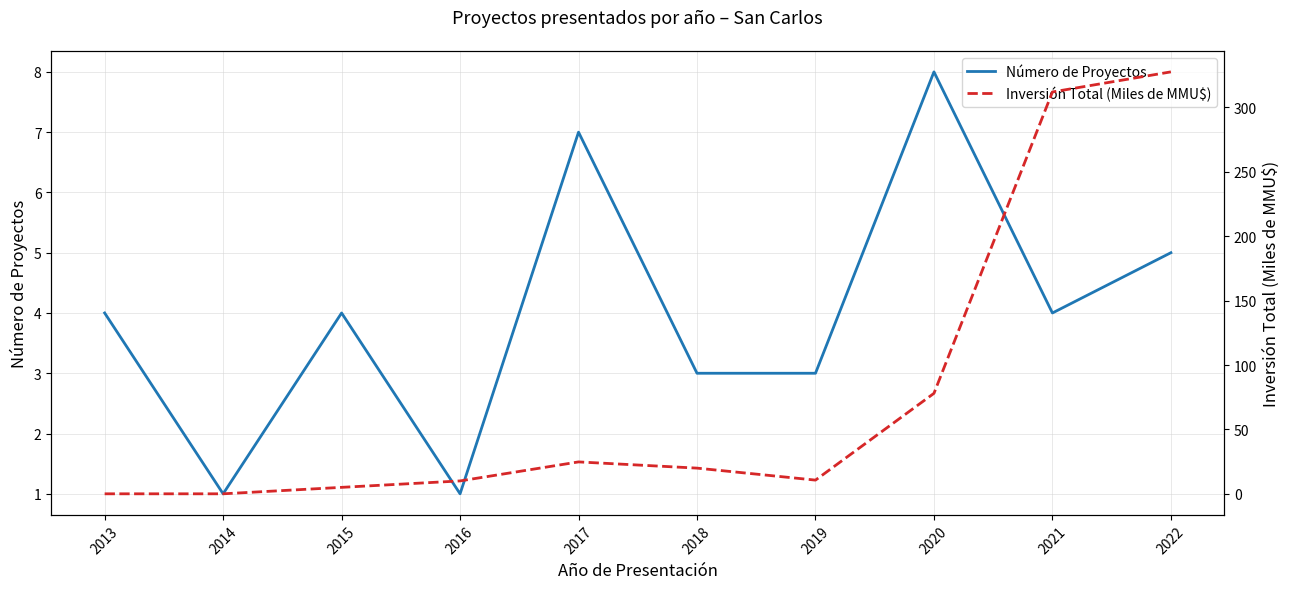

Which has a higher value, 2017 or 2018?

2017